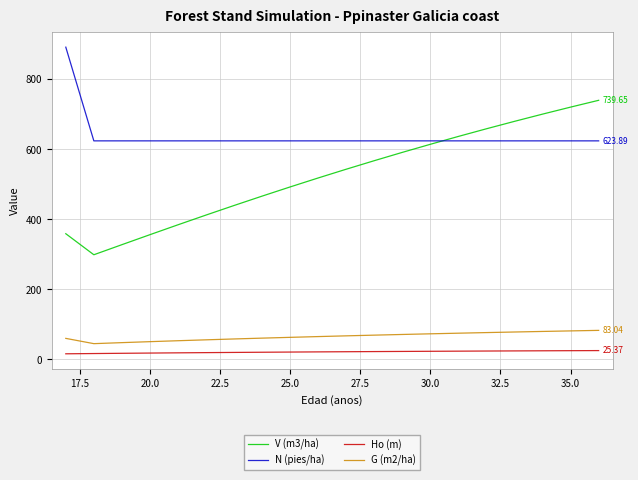

Which series has the largest total across all categories?

N (pies/ha)